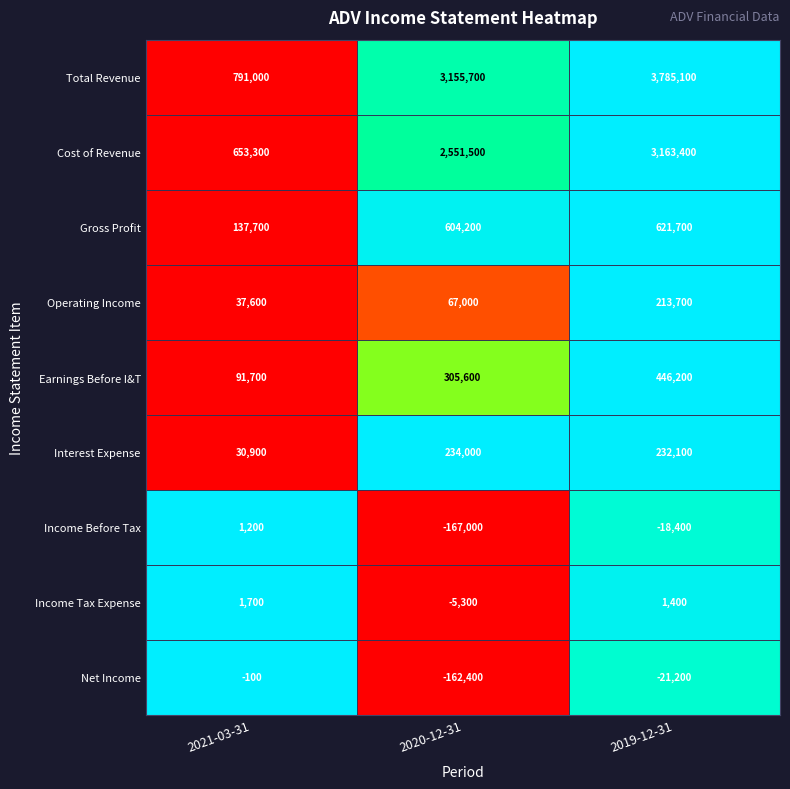

Rank the series by their maximum value, from lowest to highest.

Net Income, Income Before Tax, Income Tax Expense, Operating Income, Interest Expense, Earnings Before I&T, Gross Profit, Cost of Revenue, Total Revenue